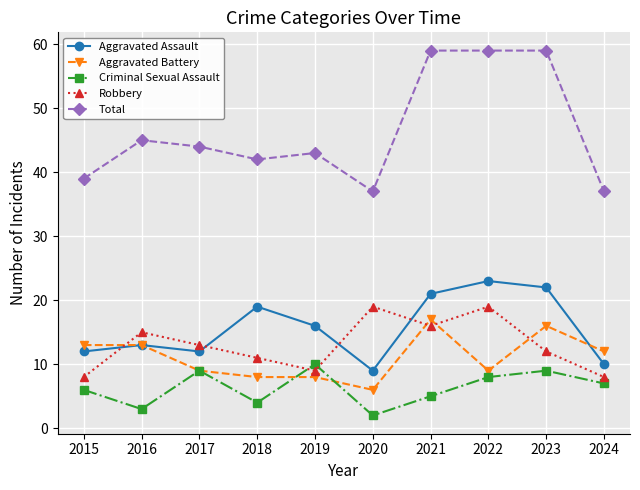

What are all the series names shown in the legend?

Aggravated Assault, Aggravated Battery, Criminal Sexual Assault, Robbery, Total